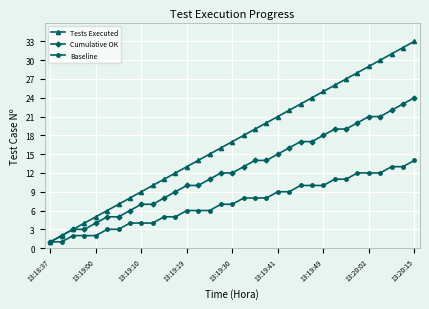

True or false: Tests Executed has more than 2 interior local peaks.

False